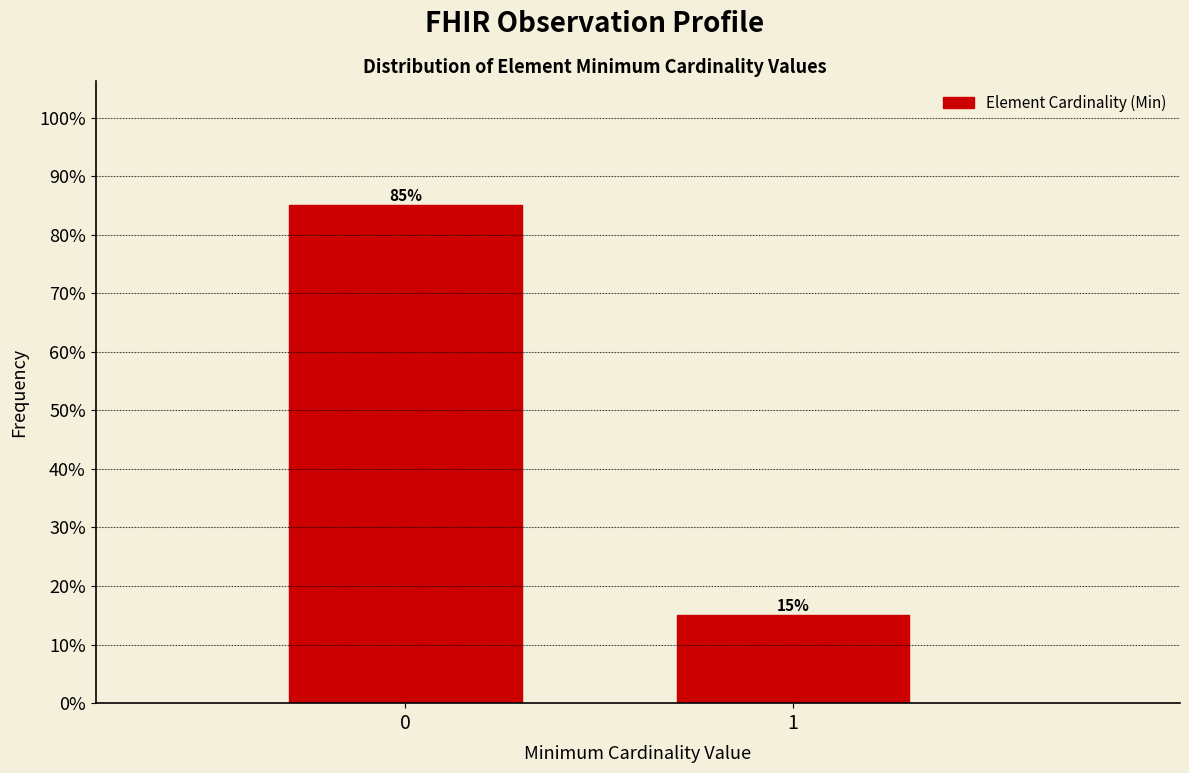

Reading left to right, what are all the values shown in this chart?

85	15